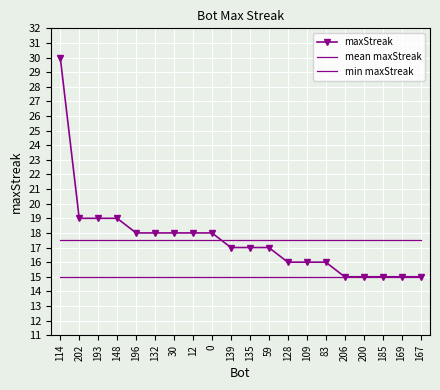

What are all the series names shown in the legend?

maxStreak, mean maxStreak, min maxStreak